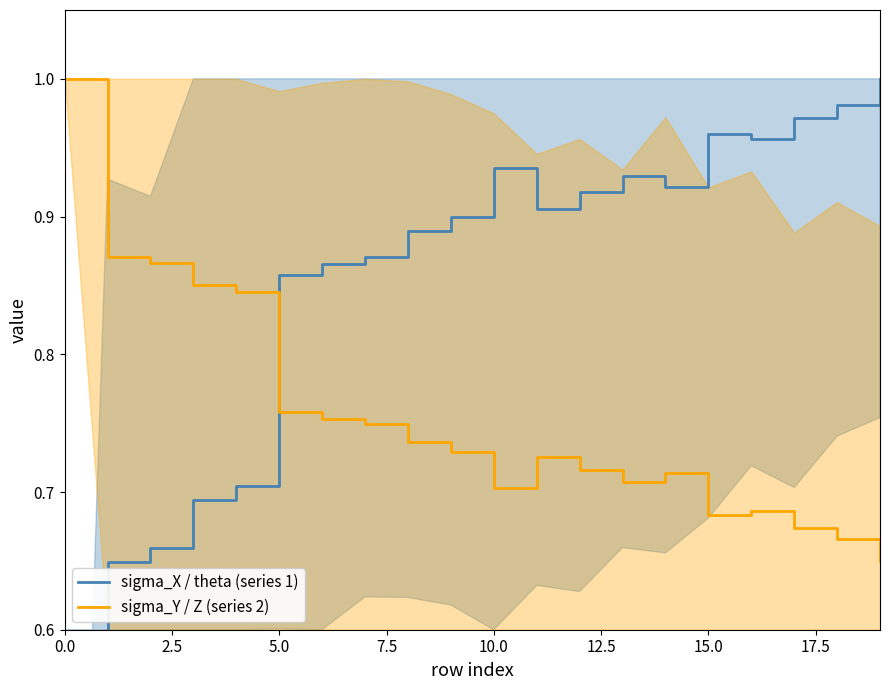

What is the maximum value for sigma_Y / Z (series 2)?

1.0